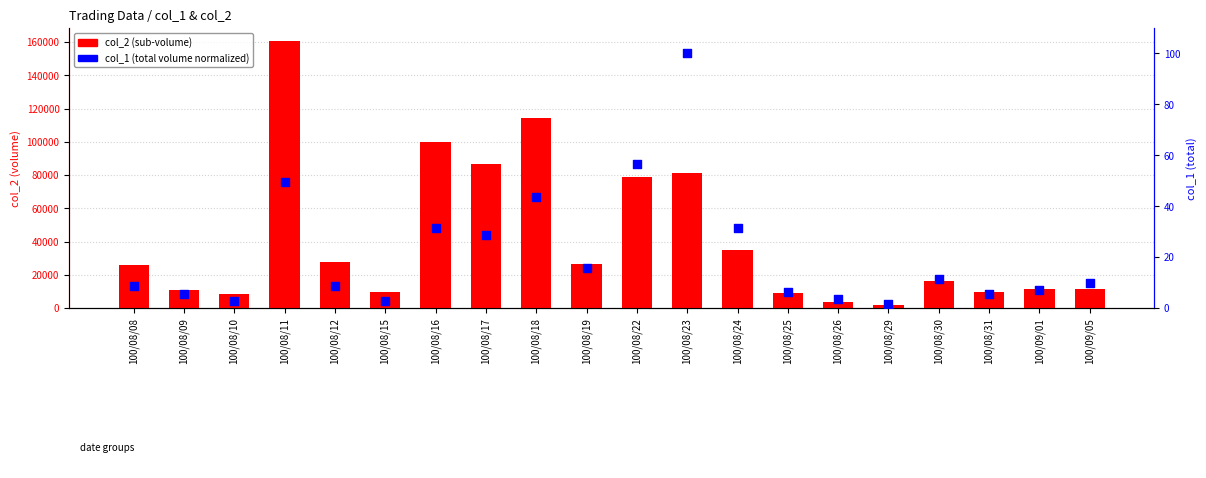

At how many categories does at least one series exceed 83061?

4